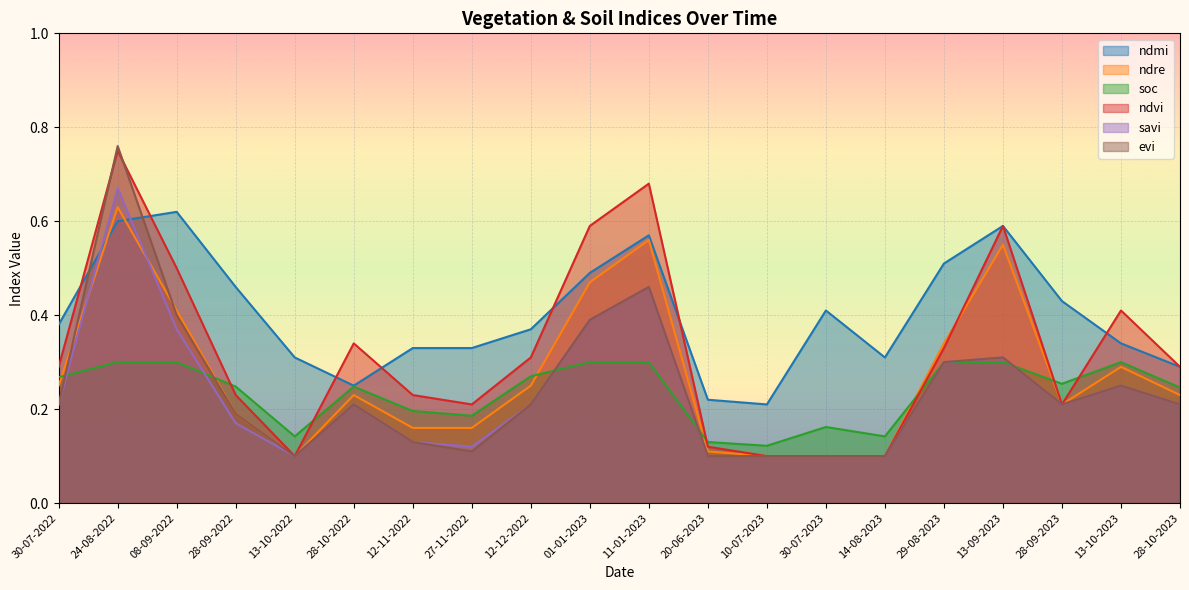

True or false: ndvi has a value of 0.3 at 11-01-2023.

False